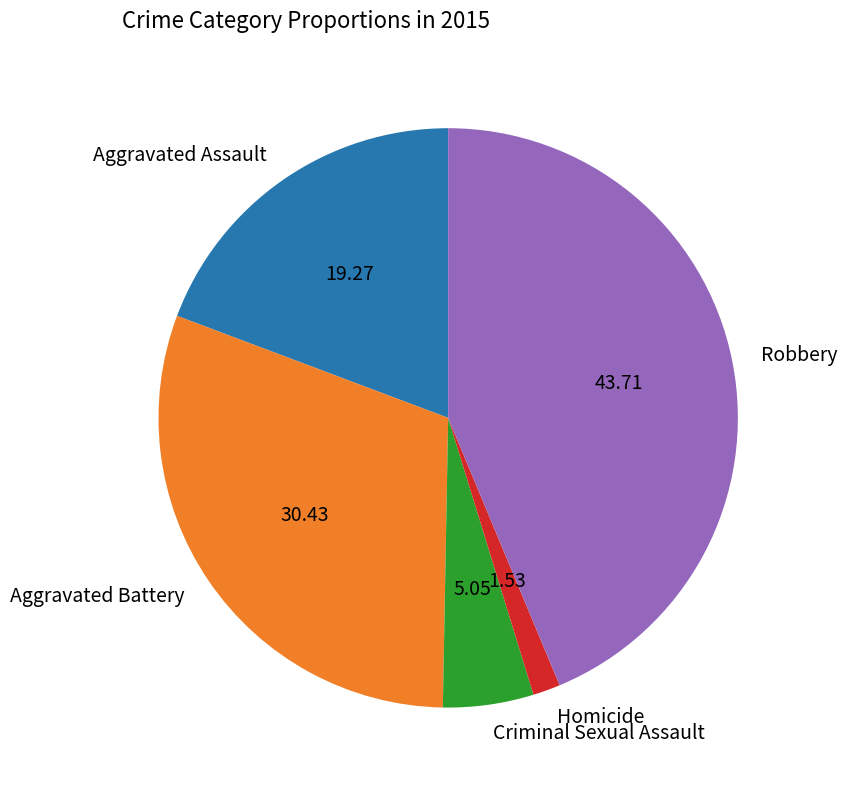

How many segments does this pie chart have?

5